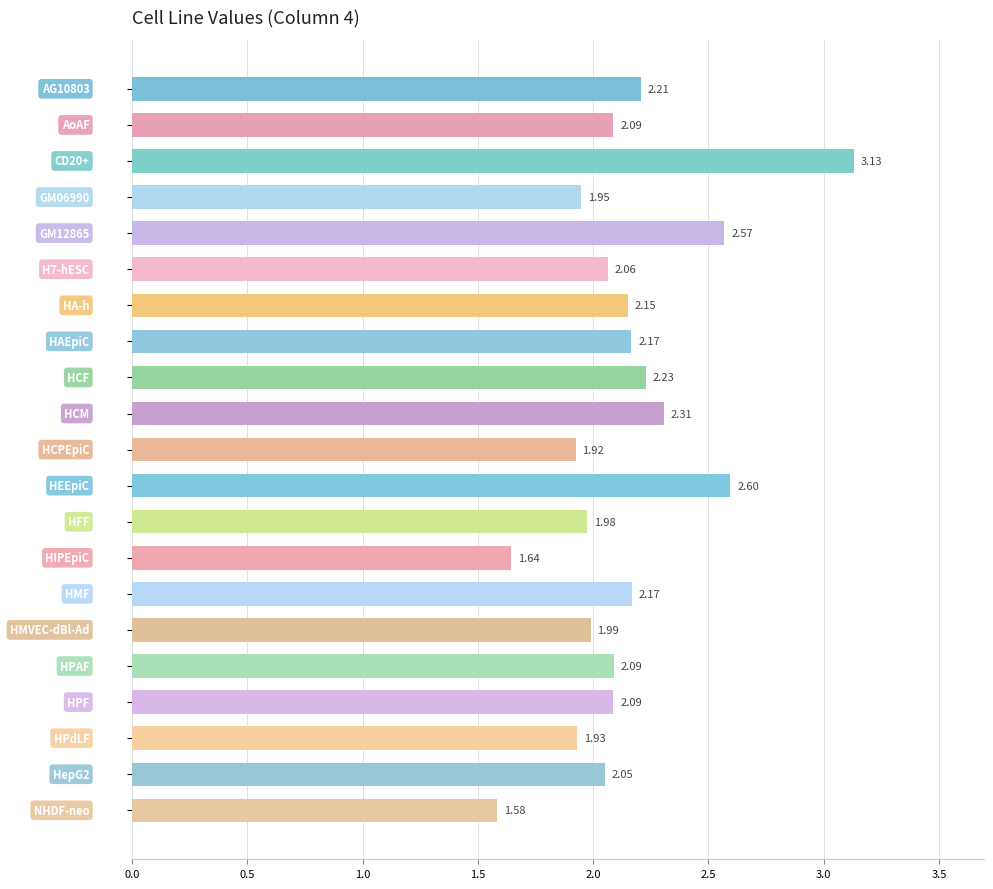

What is the sum of all values?

44.9